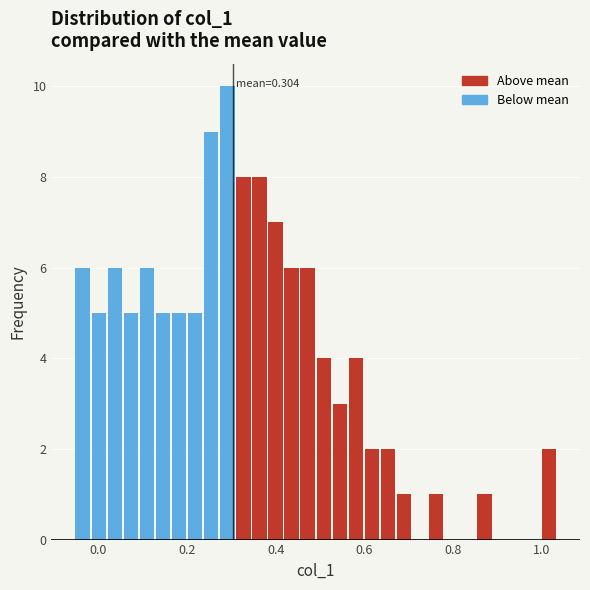

Around what value on the x-axis is the tallest bar? Give the approximate position of its centre, as read against the axis.

0.30